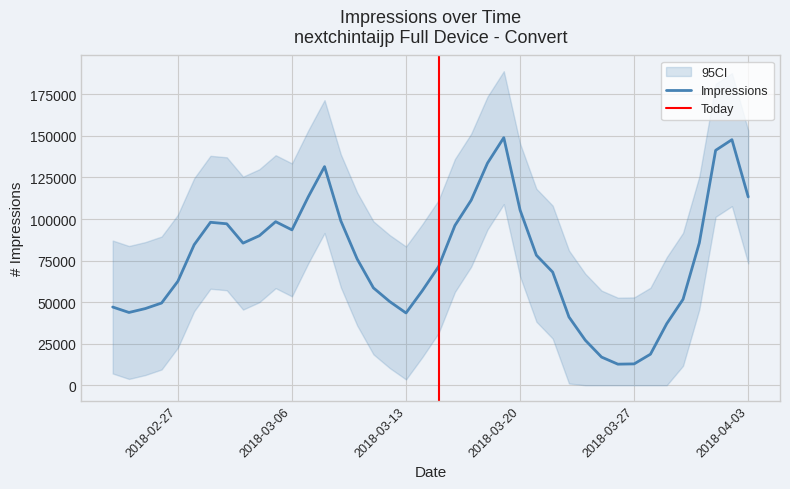

Where is the data nearest to the value 80813?

2018-03-21